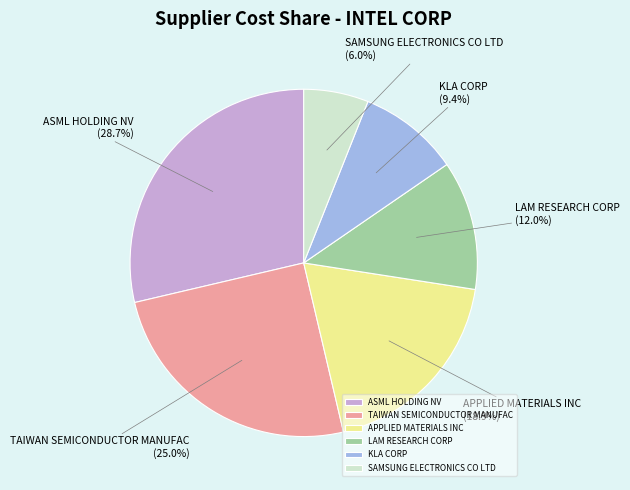

To the nearest percent, what is the combined percentage of TAIWAN SEMICONDUCTOR MANUFAC and APPLIED MATERIALS INC?

44%